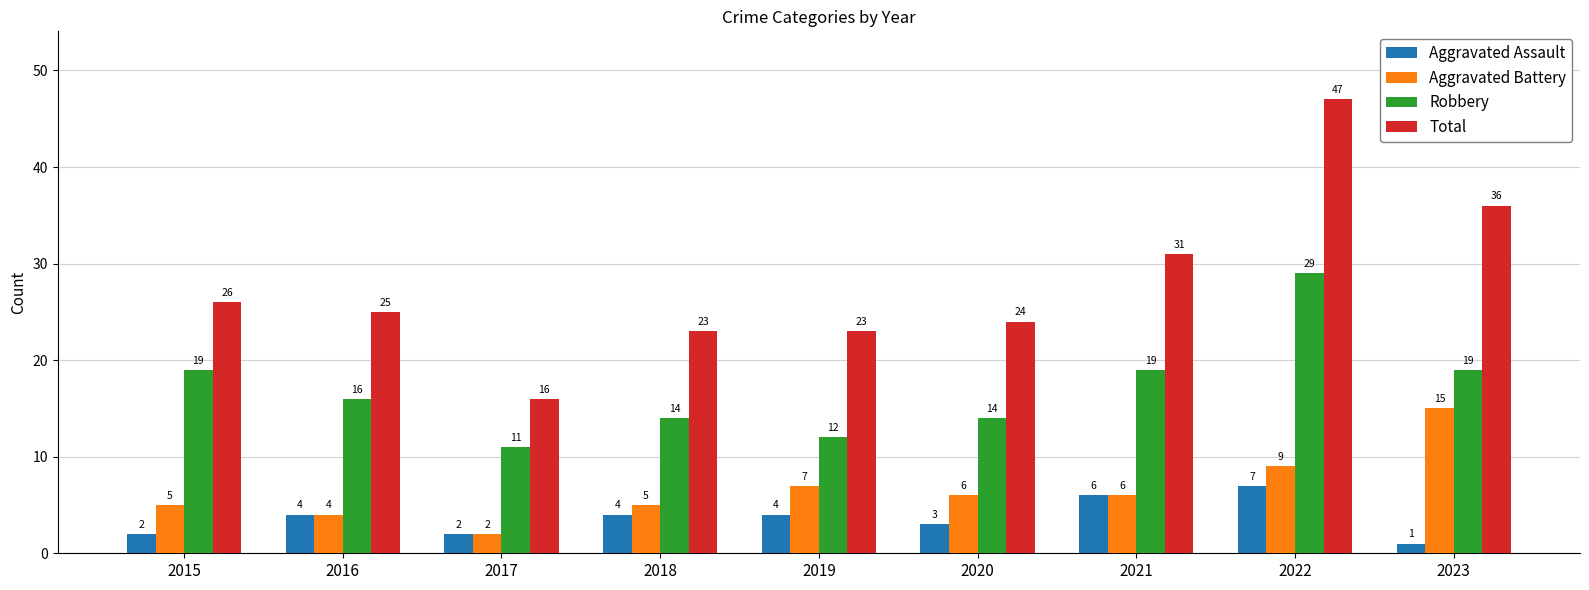

What is the difference between the Aggravated Assault values at 2021 and 2018?

2